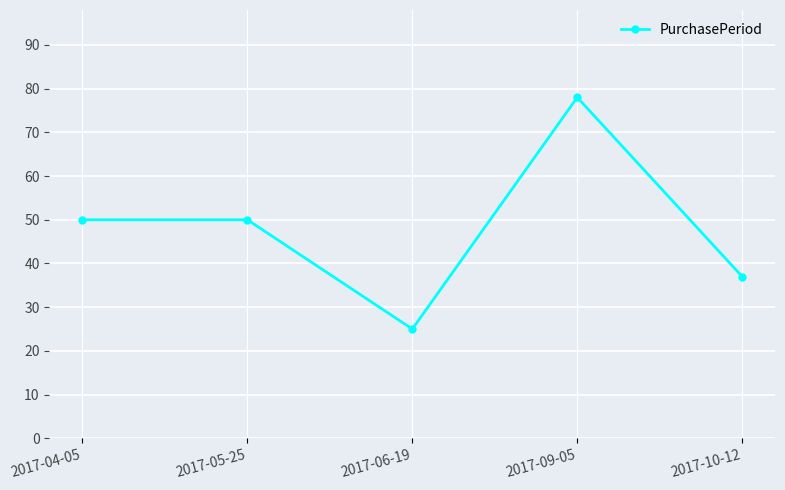

How many interior local valleys (lower than both neighbors) does the data have?

1